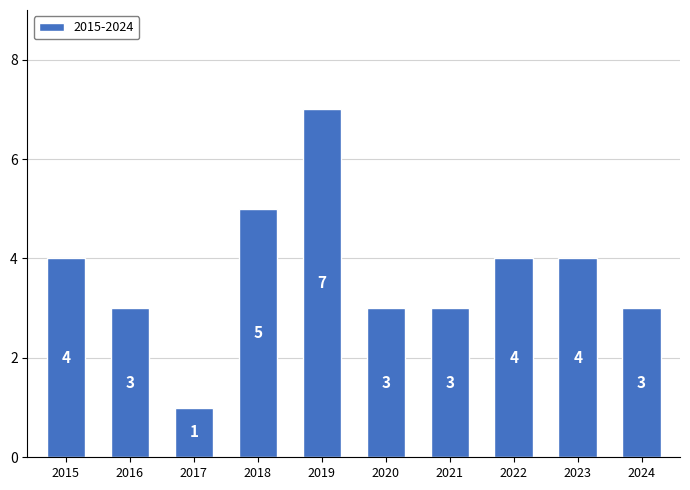

Are the bars grouped side by side (vs. stacked)?

No